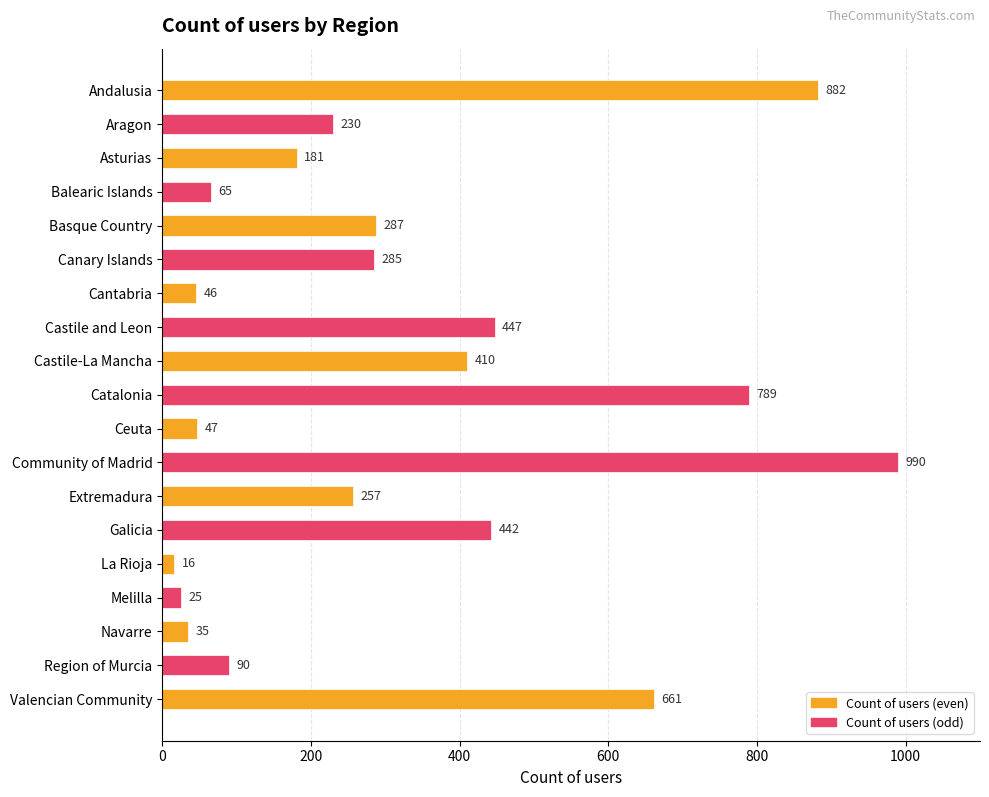

What is the average value?

326